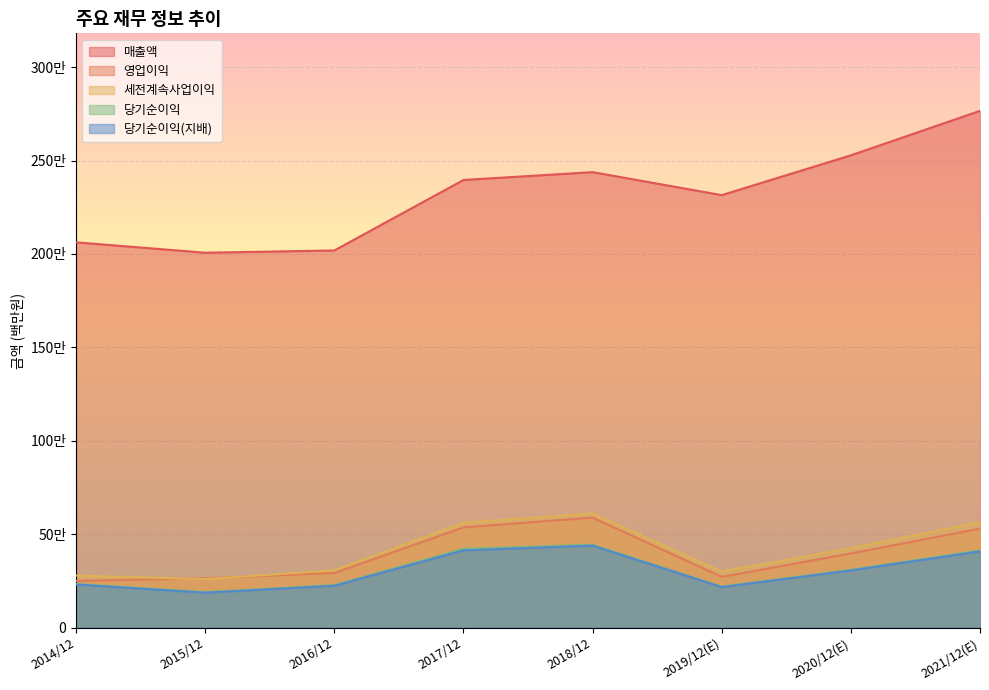

What position from the right is 2014/12?

8